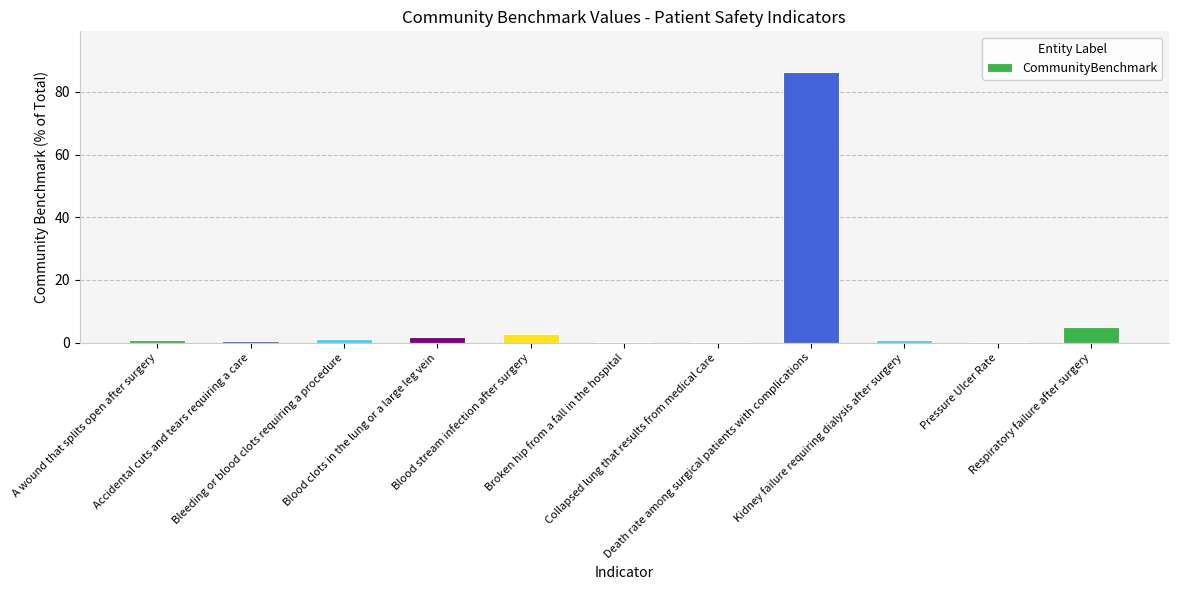

What is the maximum value shown in the chart?

86.4